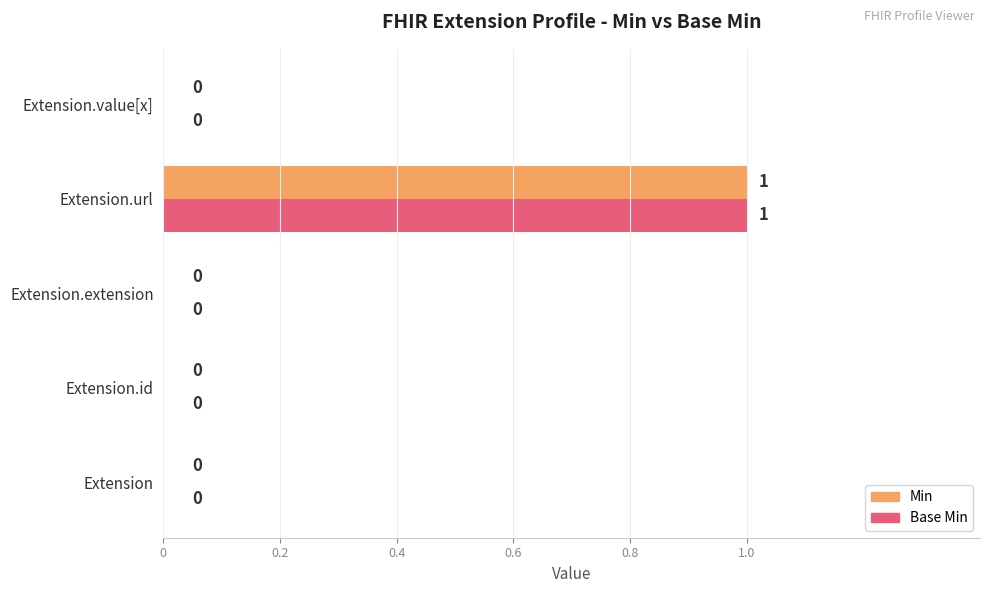

True or false: Base Min has a value of 0 at Extension.extension.

True